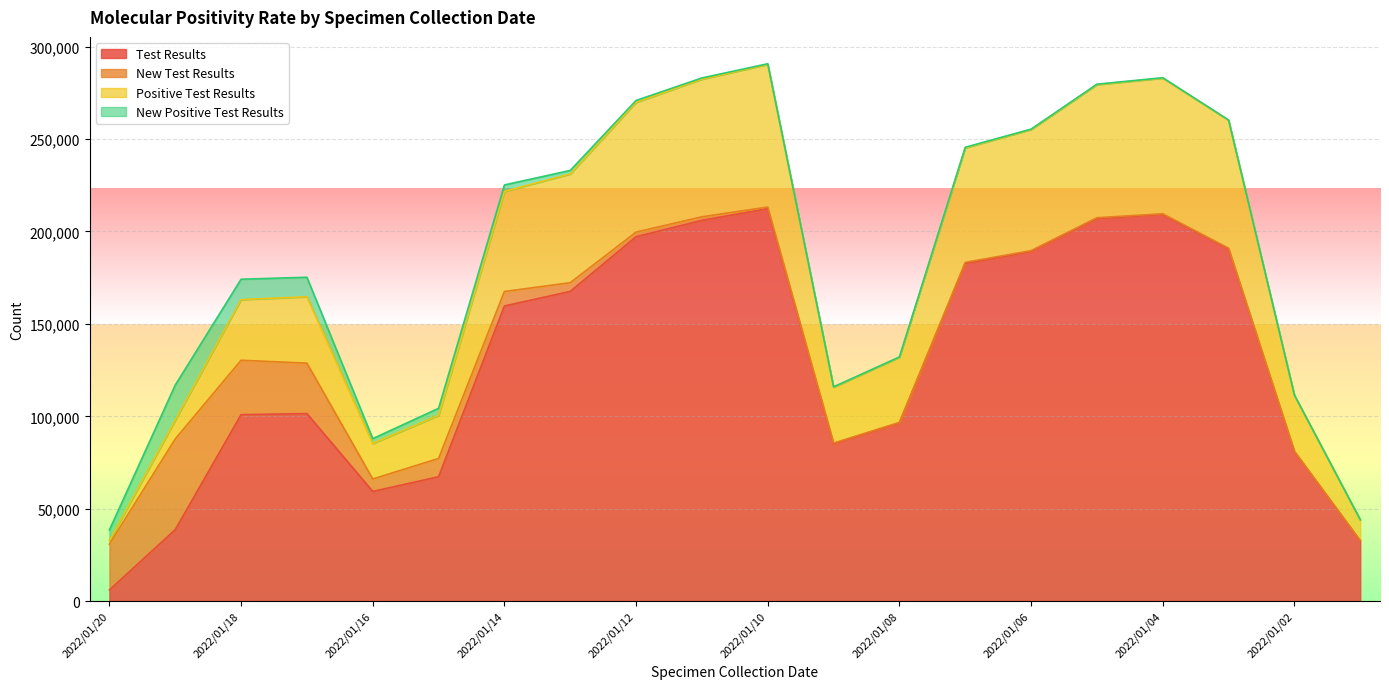

At which label is Positive Test Results closest to 161579?

2022/01/18